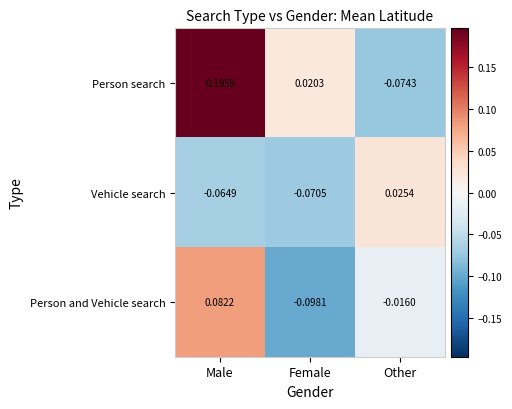

Which series has the largest range (max minus min)?

Person search